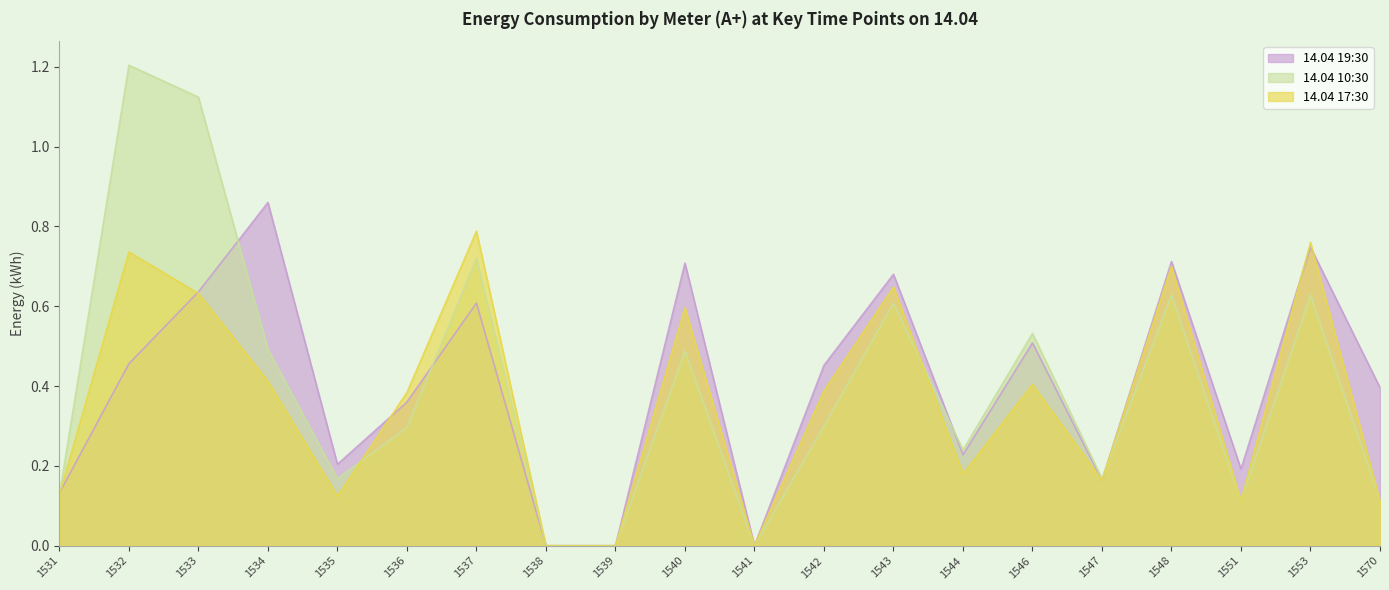

At which category is the sum across all series the highest?

1532